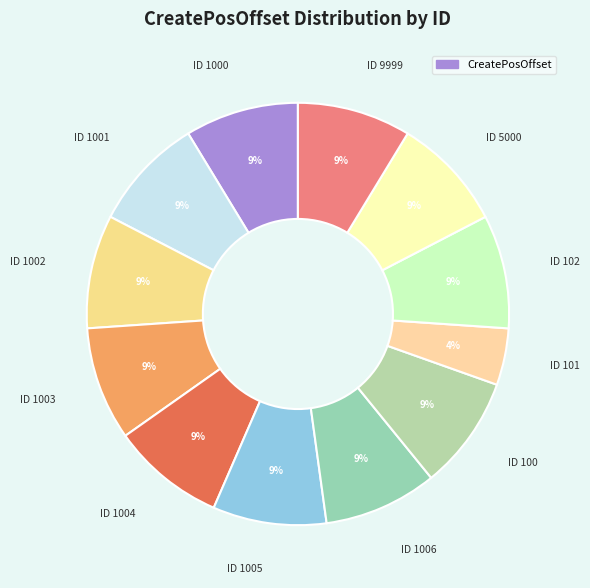

How many slices are in this pie chart?

12